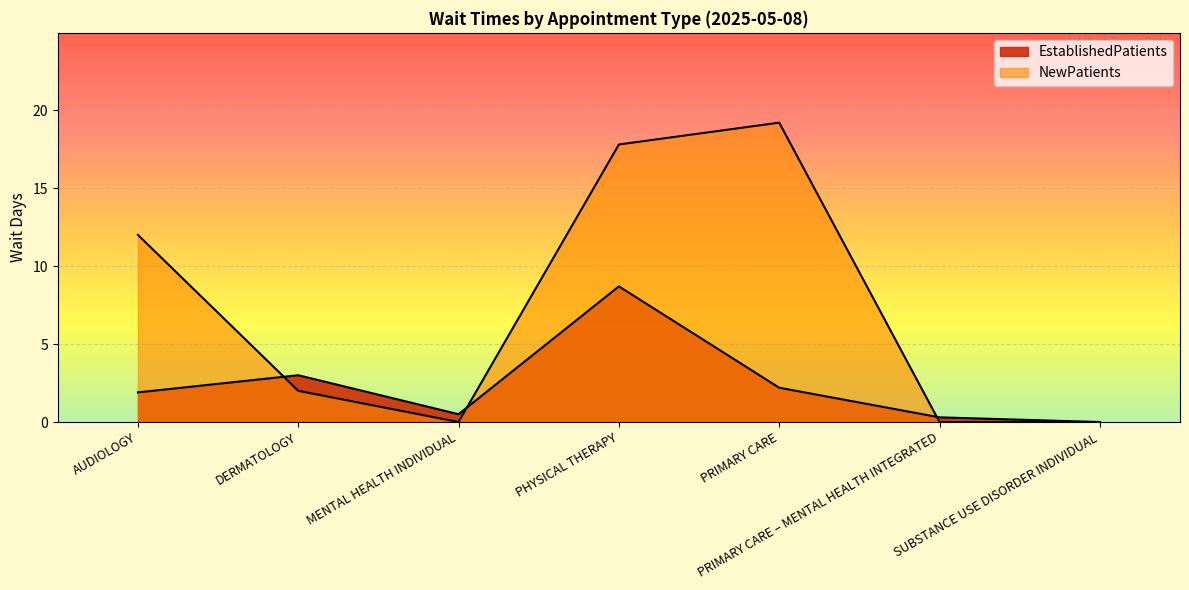

Which series has the largest total across all categories?

NewPatients